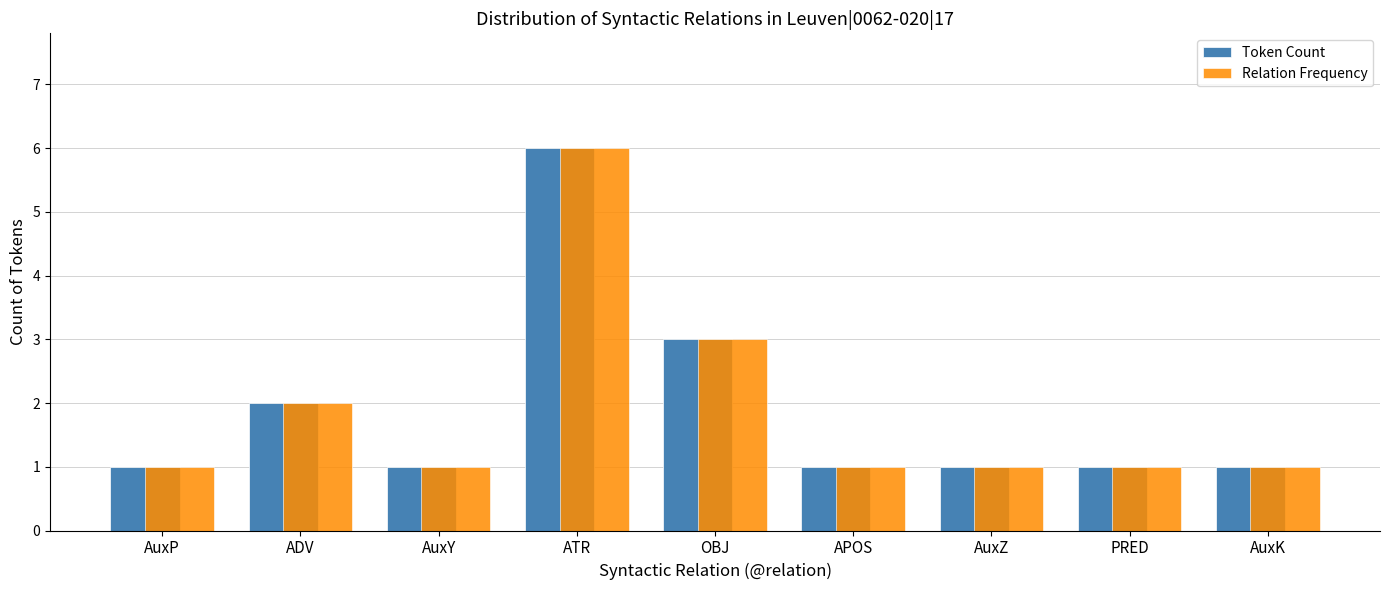

Count the number of categories in the chart.

9